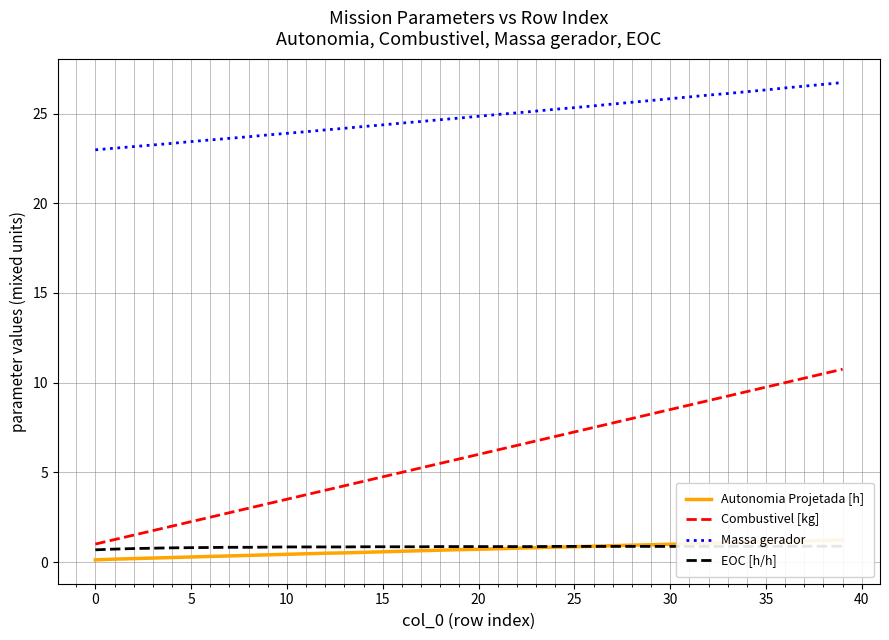

What is the difference between the second highest and second lowest values in the Massa gerador series?

3.6